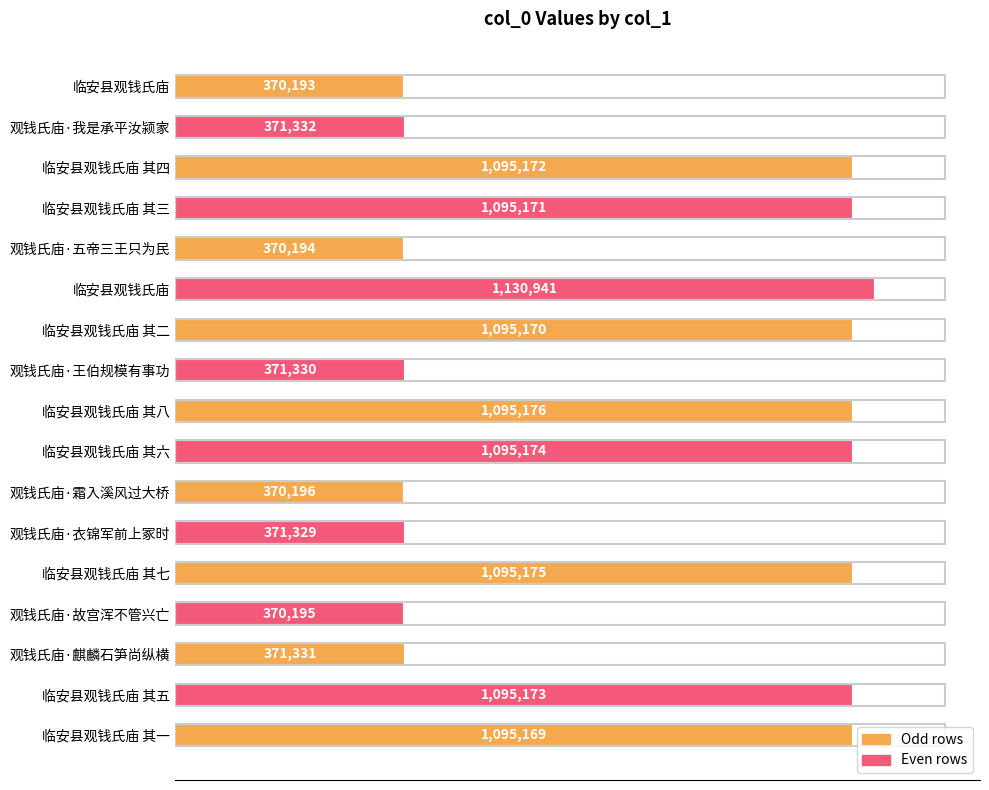

Are the bars horizontal?

Yes